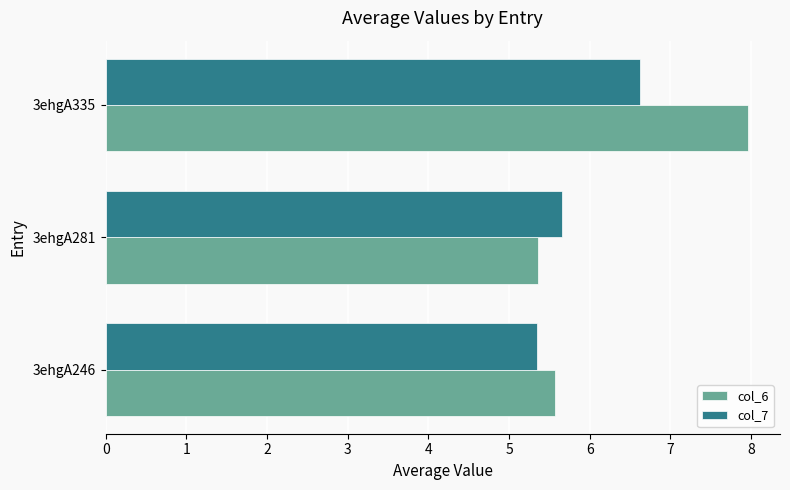

At which label does col_7 reach its peak?

3ehgA335